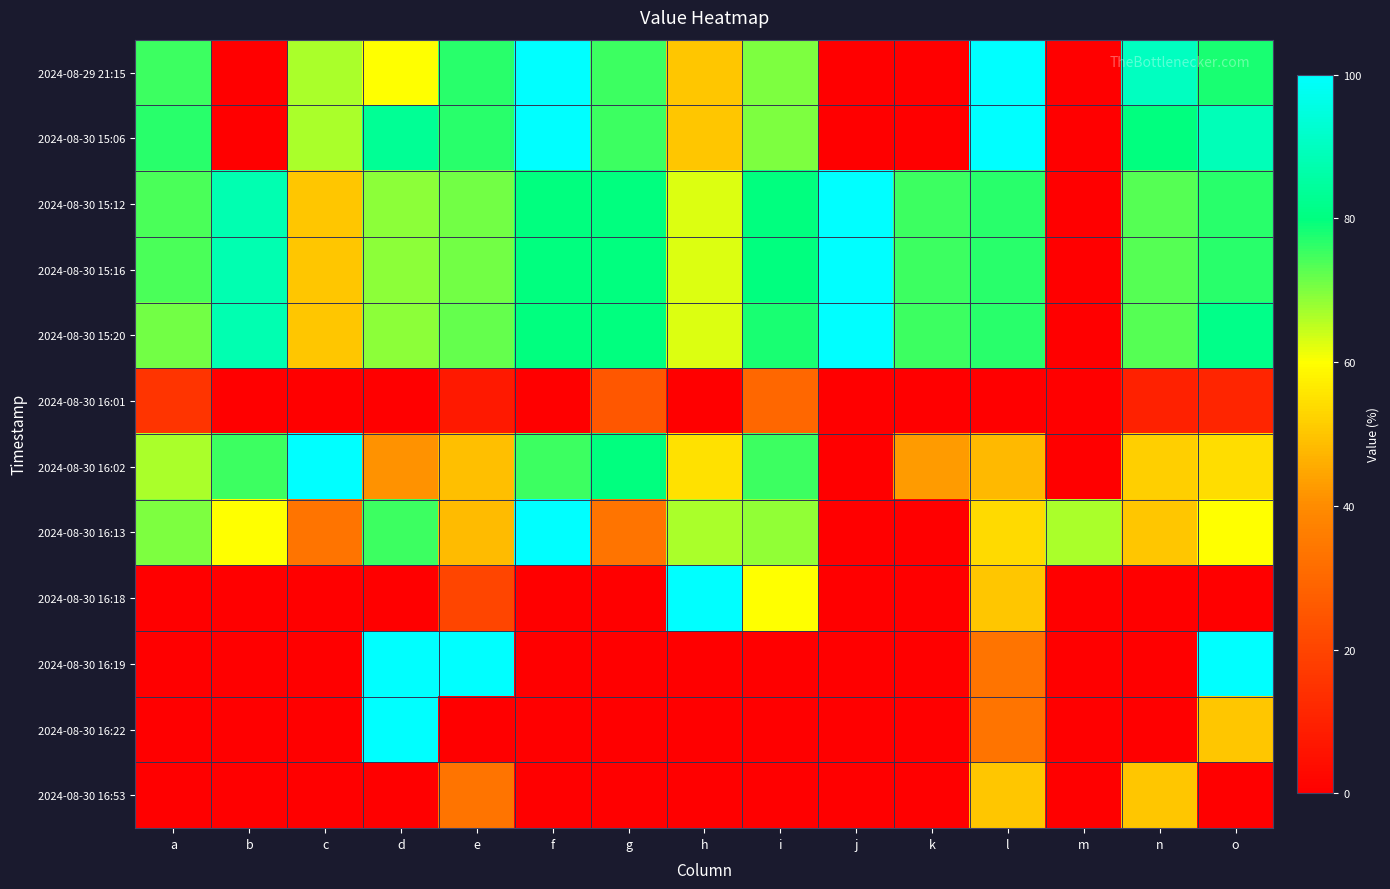

Reading left to right, list all the values displayed in this chart.

2024-08-29 21:15: a=75.0	b=0.0	c=66.7	d=60.0	e=76.9	f=100.0	g=75.0	h=50.0	i=70.0	j=0.0	k=0.0	l=100.0	m=0.0	n=90.0	o=77.8
2024-08-30 15:06: a=76.9	b=0.0	c=66.7	d=83.3	e=76.9	f=100.0	g=75.0	h=50.0	i=70.0	j=0.0	k=0.0	l=100.0	m=0.0	n=80.0	o=88.9
2024-08-30 15:12: a=73.9	b=87.5	c=50.0	d=68.8	e=70.7	f=80.0	g=80.0	h=62.5	i=80.0	j=100.0	k=75.0	l=76.9	m=0.0	n=73.1	o=76.9
2024-08-30 15:16: a=73.9	b=87.5	c=50.0	d=68.8	e=70.7	f=80.0	g=80.0	h=62.5	i=80.0	j=100.0	k=75.0	l=76.9	m=0.0	n=73.1	o=76.9
2024-08-30 15:20: a=70.8	b=87.5	c=50.0	d=68.8	e=72.1	f=80.0	g=80.0	h=62.5	i=77.8	j=100.0	k=75.0	l=76.9	m=0.0	n=73.1	o=81.5
2024-08-30 16:01: a=15.4	b=0.0	c=0.0	d=0.0	e=7.7	f=0.0	g=25.0	h=0.0	i=30.0	j=0.0	k=0.0	l=0.0	m=0.0	n=10.0	o=11.1
2024-08-30 16:02: a=66.7	b=75.0	c=100.0	d=41.2	e=49.1	f=75.0	g=80.0	h=55.0	i=75.0	j=0.0	k=42.9	l=47.8	m=0.0	n=51.6	o=54.2
2024-08-30 16:13: a=70.0	b=60.0	c=33.3	d=75.0	e=48.3	f=100.0	g=33.3	h=66.7	i=68.4	j=0.0	k=0.0	l=53.9	m=66.7	n=50.0	o=60.0
2024-08-30 16:18: a=0.0	b=0.0	c=0.0	d=0.0	e=20.0	f=0.0	g=0.0	h=100.0	i=60.0	j=0.0	k=0.0	l=50.0	m=0.0	n=0.0	o=0.0
2024-08-30 16:19: a=0.0	b=0.0	c=0.0	d=100.0	e=100.0	f=0.0	g=0.0	h=0.0	i=0.0	j=0.0	k=0.0	l=33.3	m=0.0	n=0.0	o=100.0
2024-08-30 16:22: a=0.0	b=0.0	c=0.0	d=100.0	e=0.0	f=0.0	g=0.0	h=0.0	i=0.0	j=0.0	k=0.0	l=33.3	m=0.0	n=0.0	o=50.0
2024-08-30 16:53: a=0.0	b=0.0	c=0.0	d=0.0	e=33.3	f=0.0	g=0.0	h=0.0	i=0.0	j=0.0	k=0.0	l=50.0	m=0.0	n=50.0	o=0.0